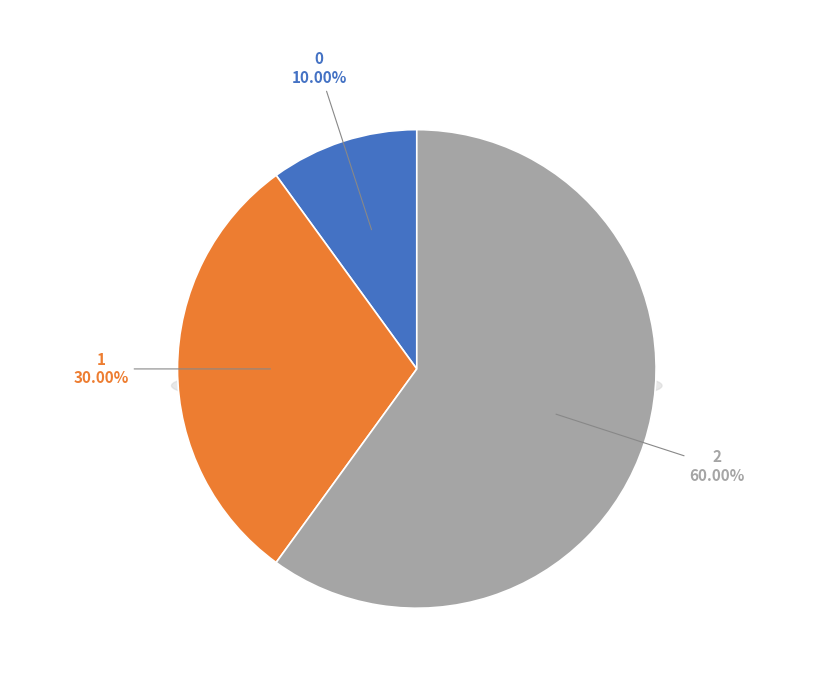

Which category has the biggest portion of the pie?

2